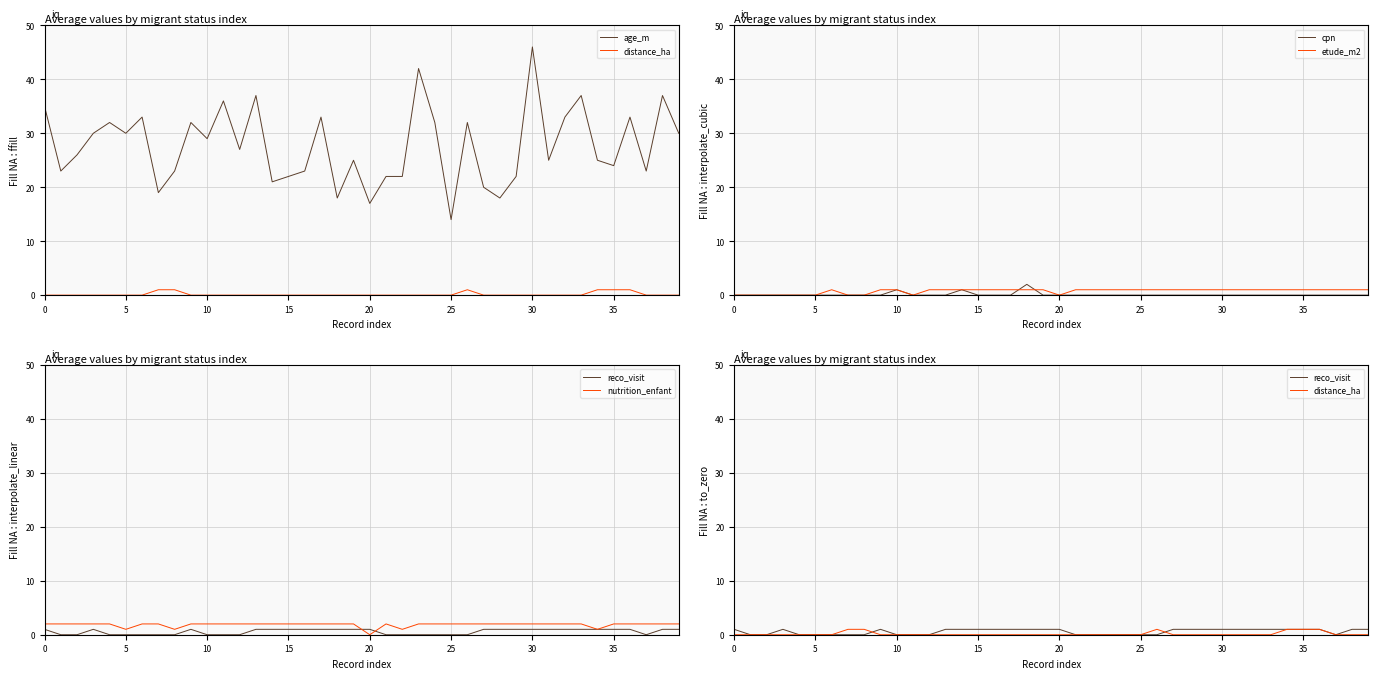

The cpn series shows 1 at 37. True or false?

False